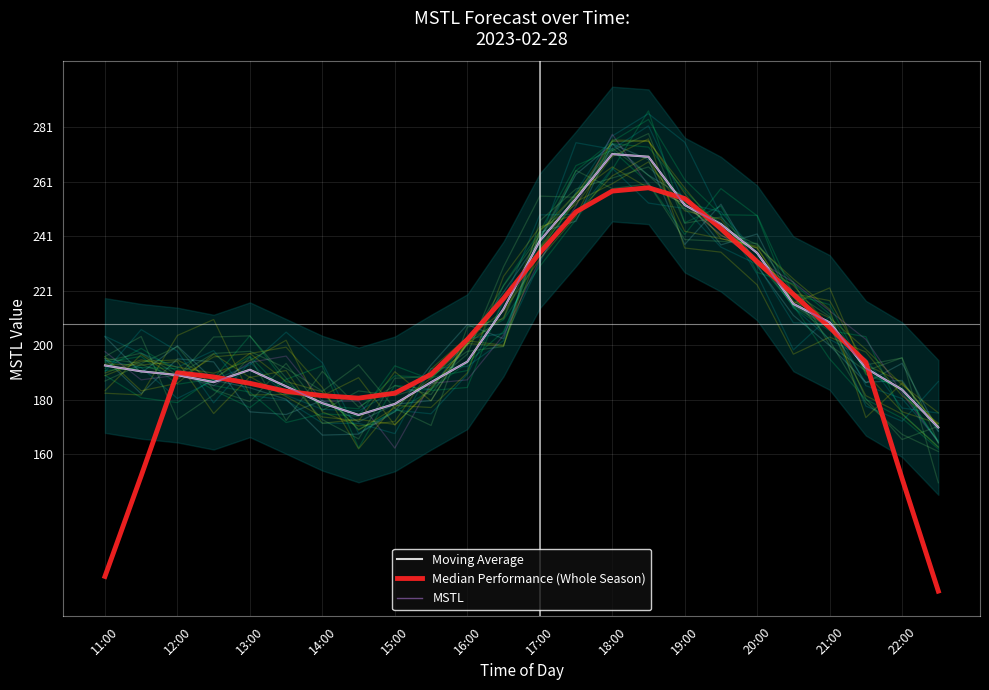

In Median Performance (Whole Season), how many points are higher than both neighbors (excluding endpoints)?

2